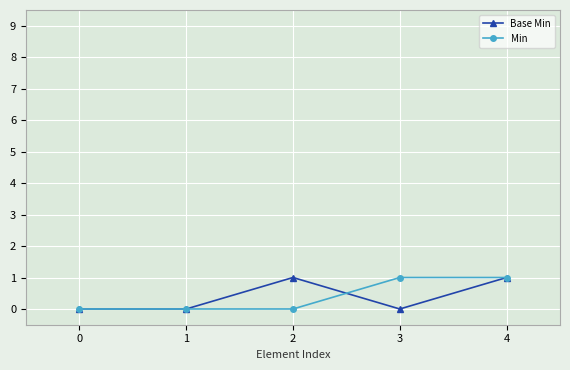

The value of Base Min at 1 is -1. True or false?

False